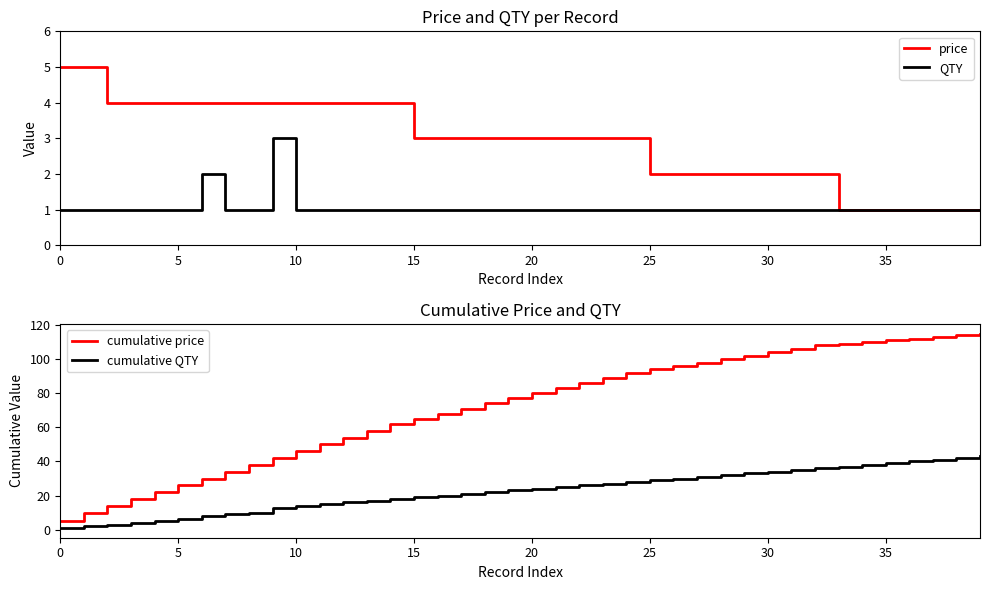

What is the maximum value for cumulative price?

115